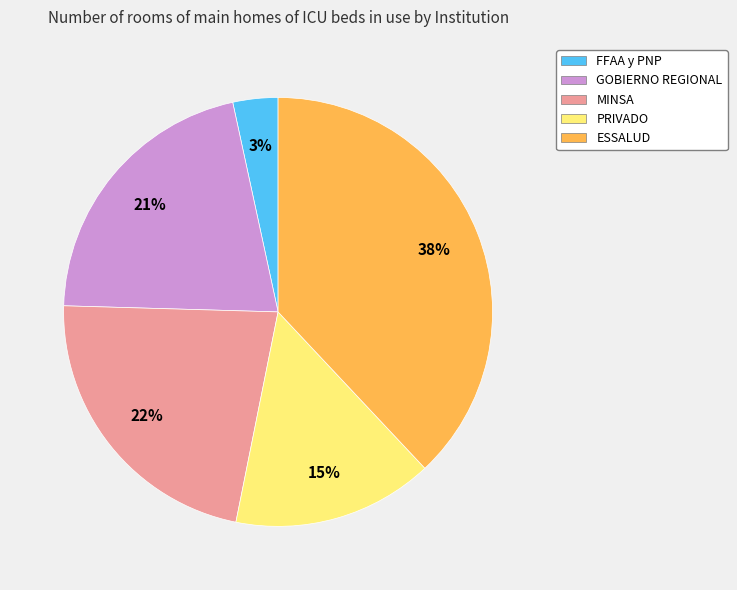

Is there a majority slice in this chart?

No